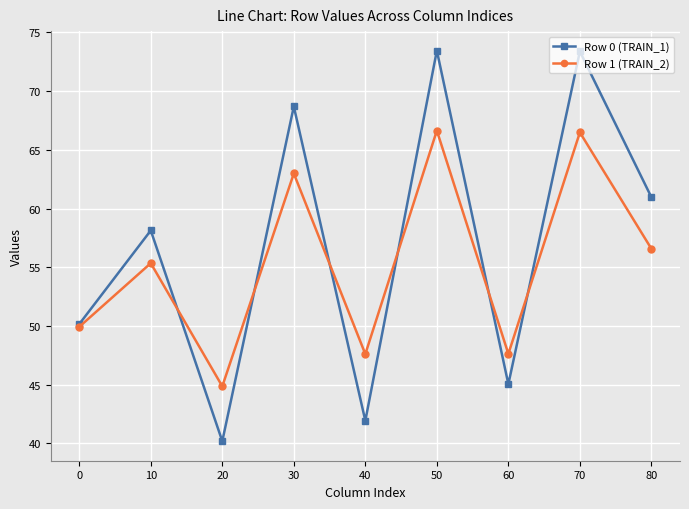

Which series has the largest range (max minus min)?

Row 0 (TRAIN_1)